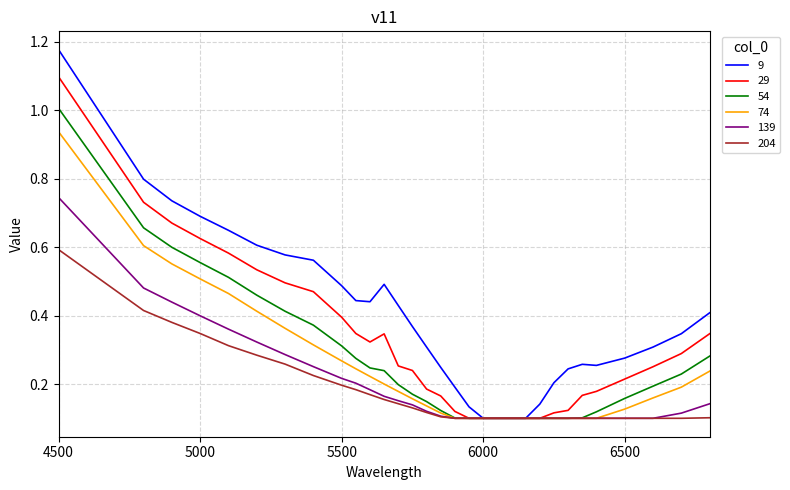

How many lines are shown in the chart?

6